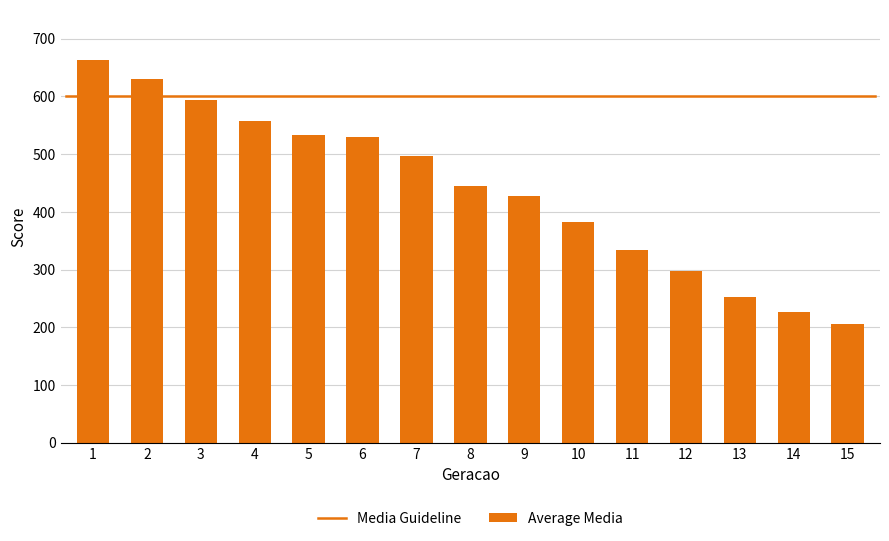

What is the sum of all values?

6573.9